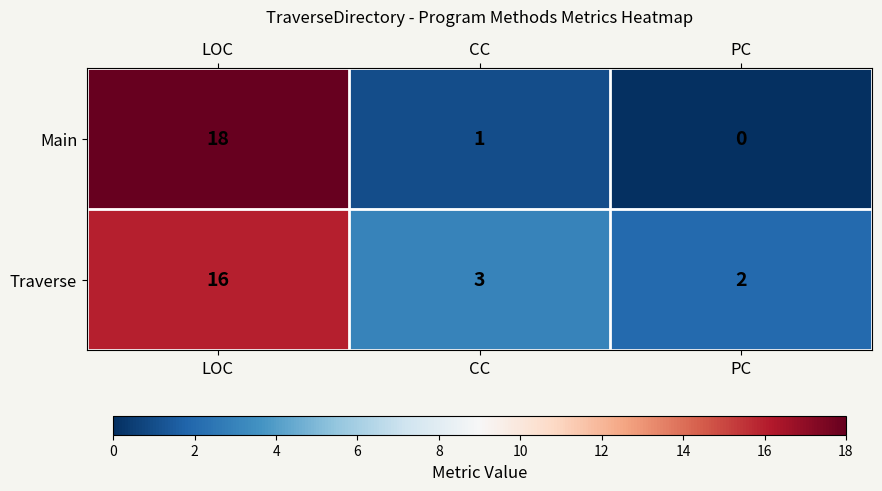

Is it true that Main equals 0 at PC?

True